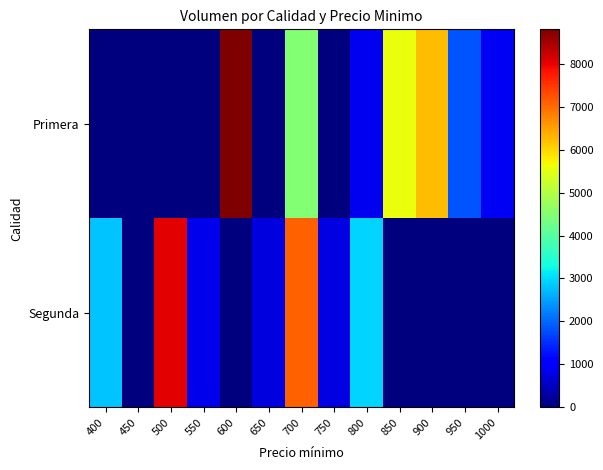

Reading right to left, what are all the values shown in this chart?

Primera: 1000=900	950=1850	900=6250	850=5580	800=880	750=0	700=4480	650=0	600=8800	550=0	500=0	450=0	400=0
Segunda: 1000=0	950=0	900=0	850=0	800=2950	750=780	700=7100	650=750	600=0	550=850	500=8040	450=0	400=2800